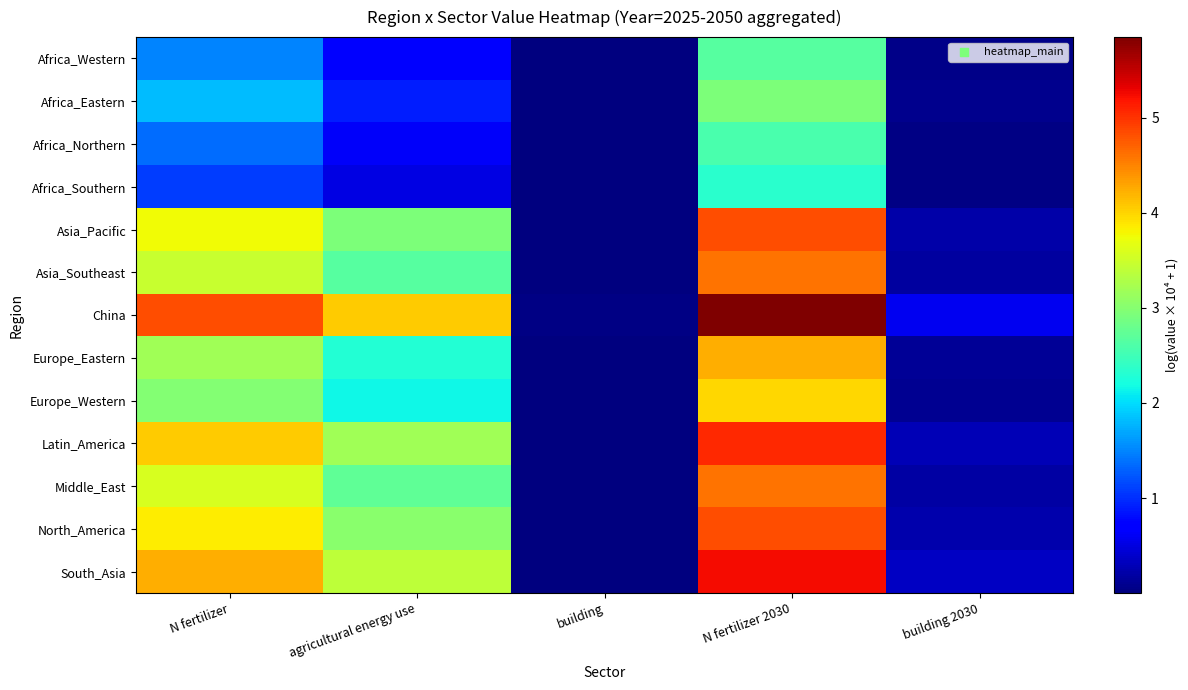

At N fertilizer, list the series in order from largest to smallest.

China, South_Asia, Latin_America, North_America, Asia_Pacific, Middle_East, Asia_Southeast, Europe_Eastern, Europe_Western, Africa_Eastern, Africa_Western, Africa_Northern, Africa_Southern